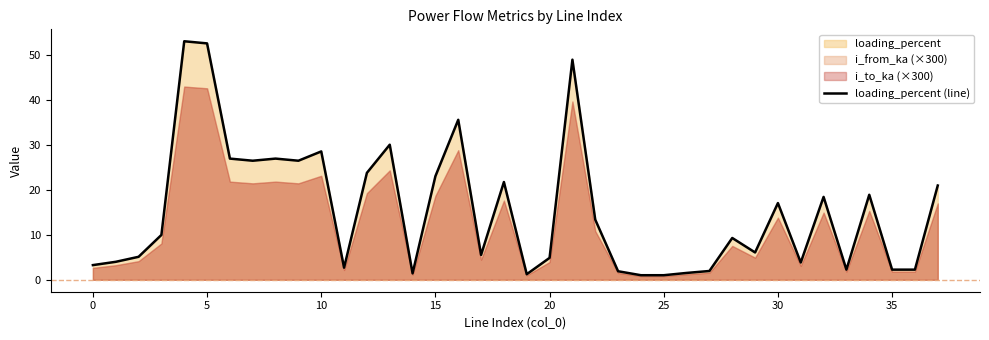

Does the chart display data point markers on the line(s)?

No